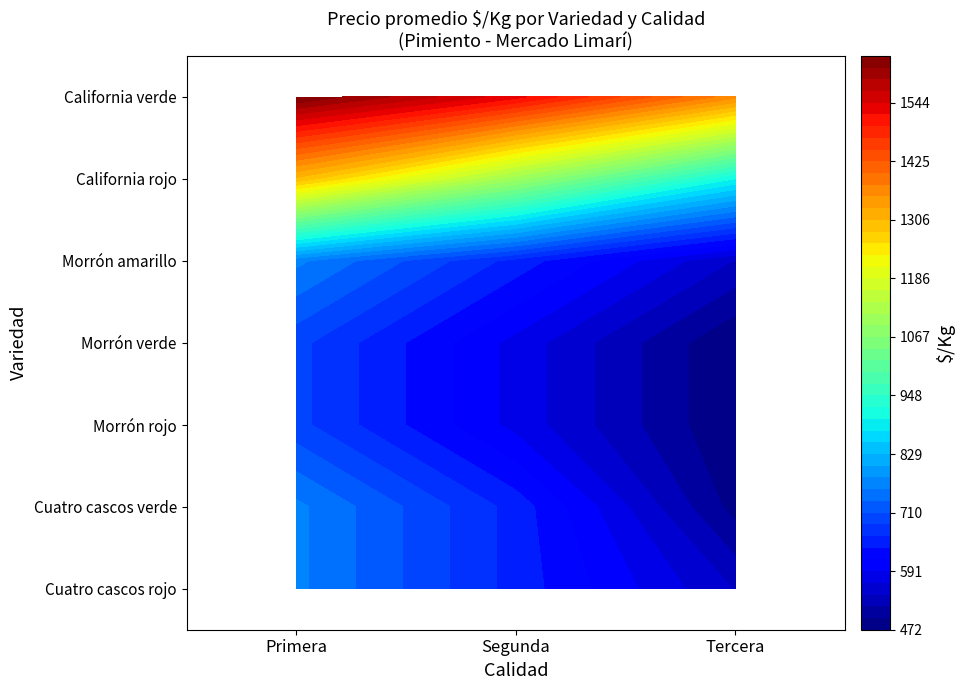

Reading left to right, what are all the values shown in this chart?

Cuatro cascos rojo: Primera=764	Segunda=653	Tercera=542
Cuatro cascos verde: Primera=764	Segunda=653	Tercera=486
Morrón rojo: Primera=694	Segunda=583	Tercera=472
Morrón verde: Primera=694	Segunda=583	Tercera=472
Morrón amarillo: Primera=764	Segunda=653	Tercera=542
California rojo: Primera=1300	Segunda=1100	Tercera=900
California verde: Primera=1639	Segunda=1528	Tercera=1361